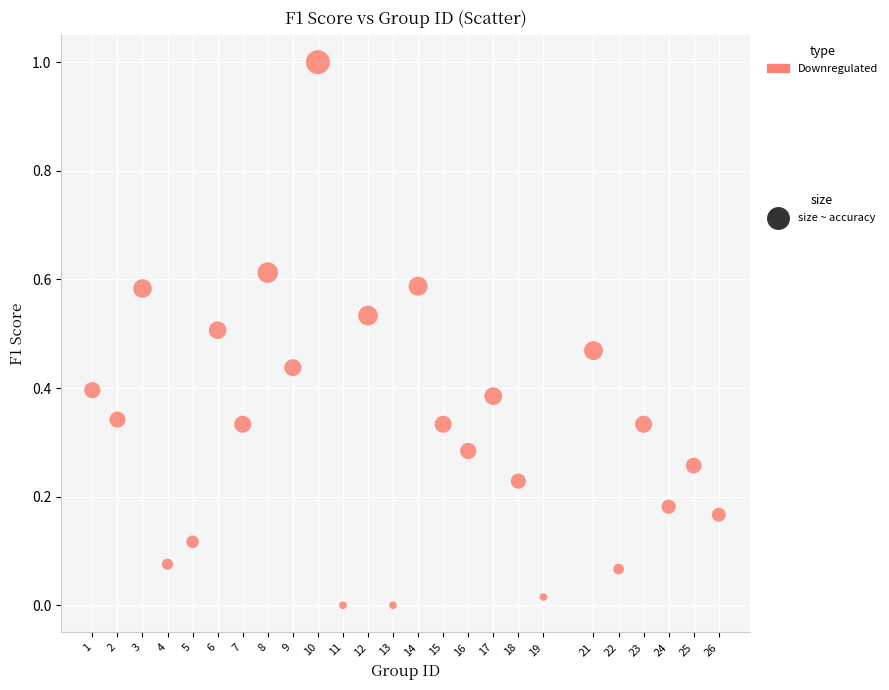

What is the range of X values (max minus min)?

25.0